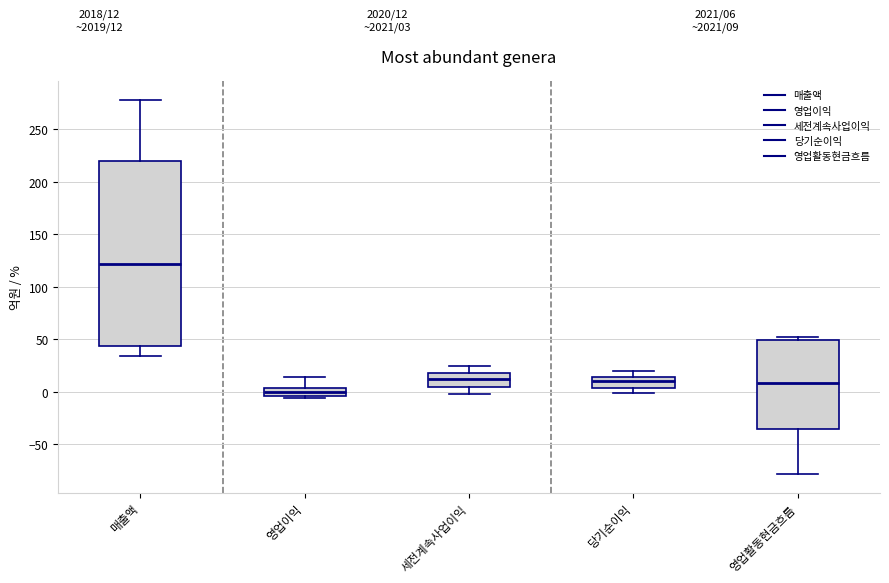

Which box has the lowest median line?

영업이익